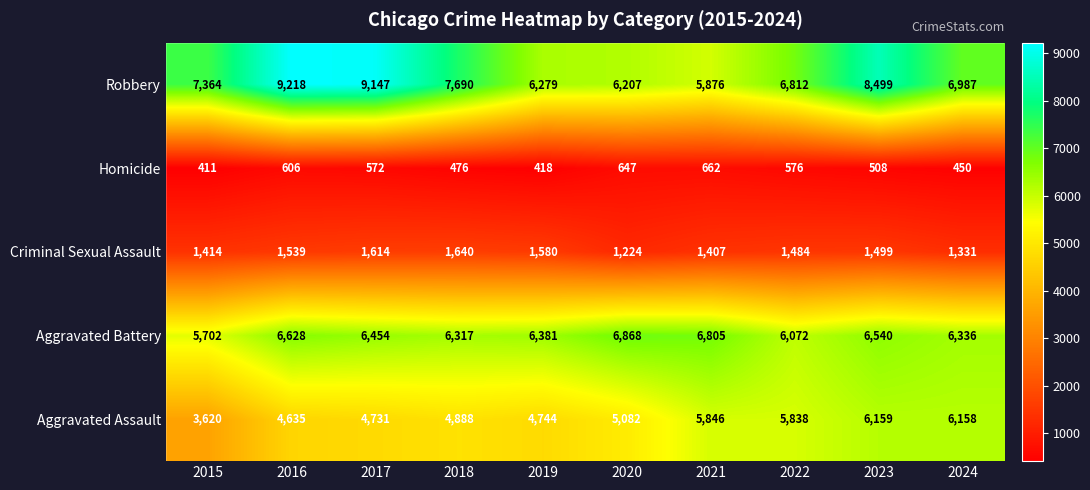

What is the approximate value of Robbery at 2021?

5876